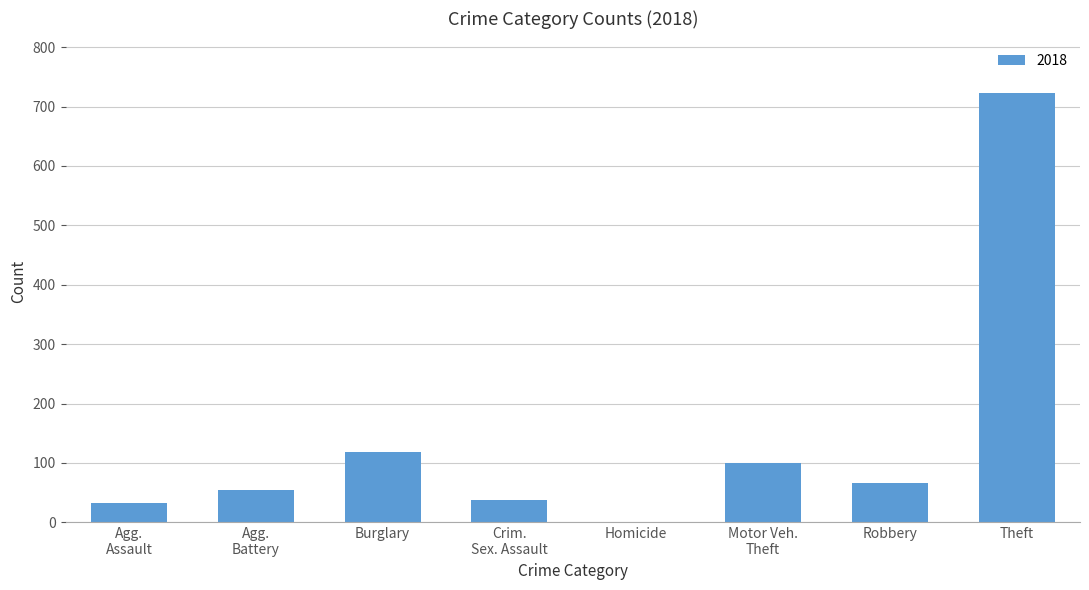

At which label is the value closest to 362?

Burglary